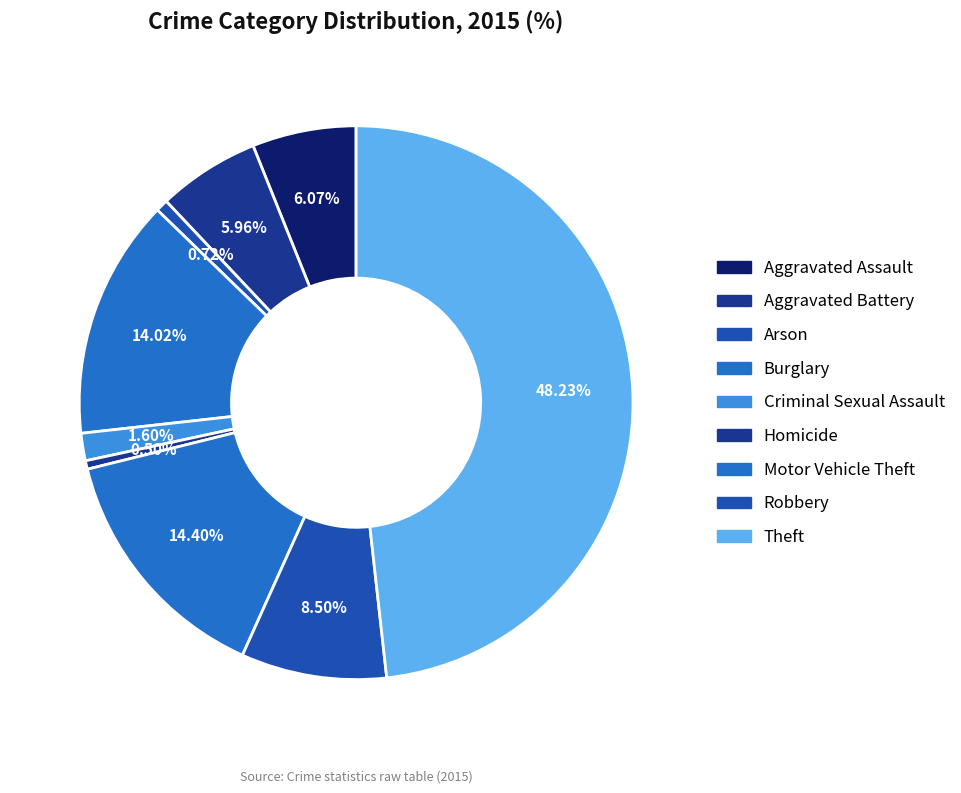

What is the largest slice in the pie chart?

Theft